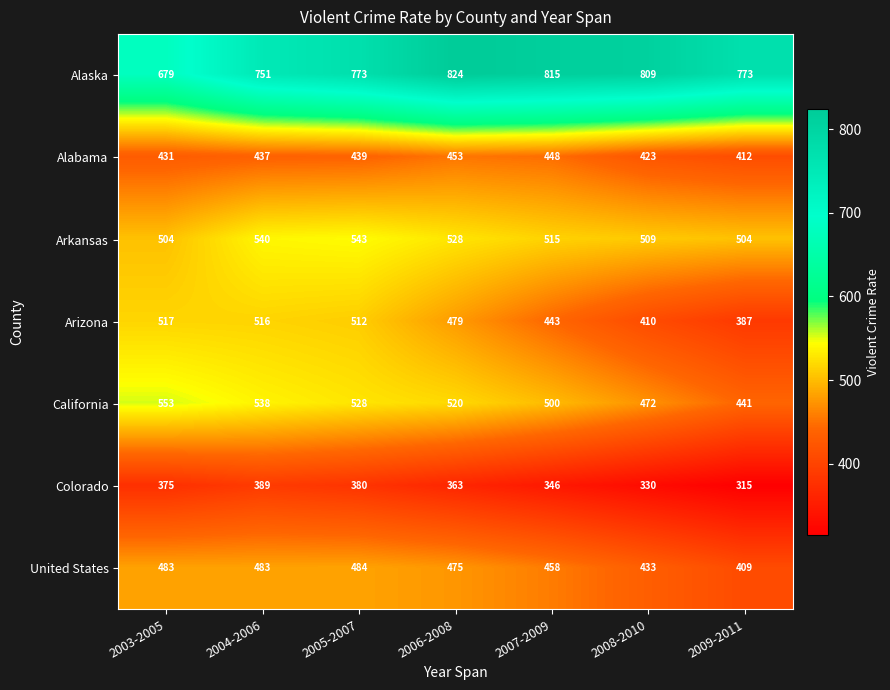

Read the California value at 2005-2007, to the nearest 10.

530